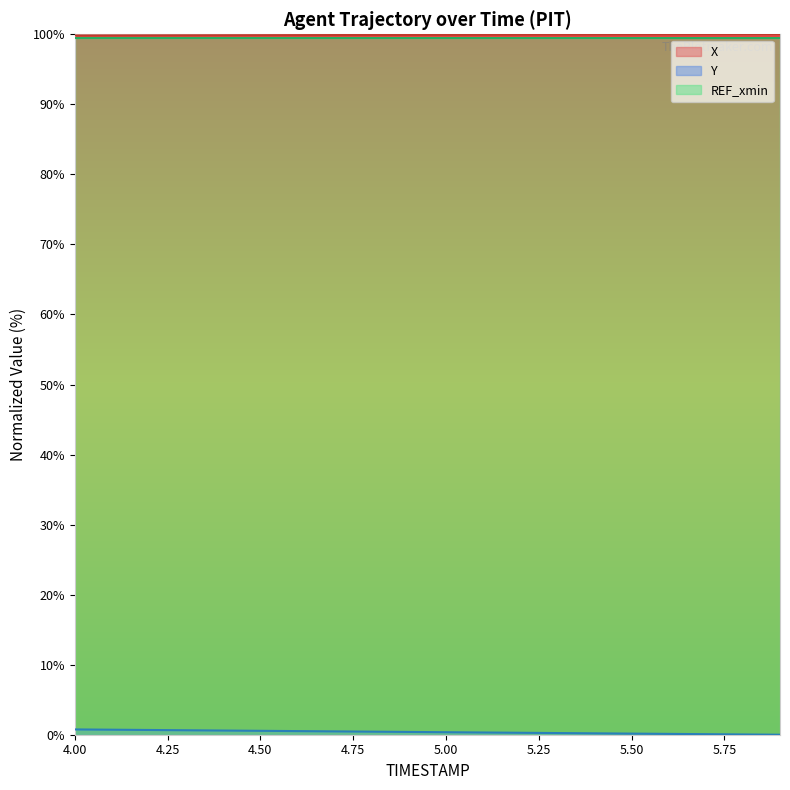

How many data points does each series have?

20